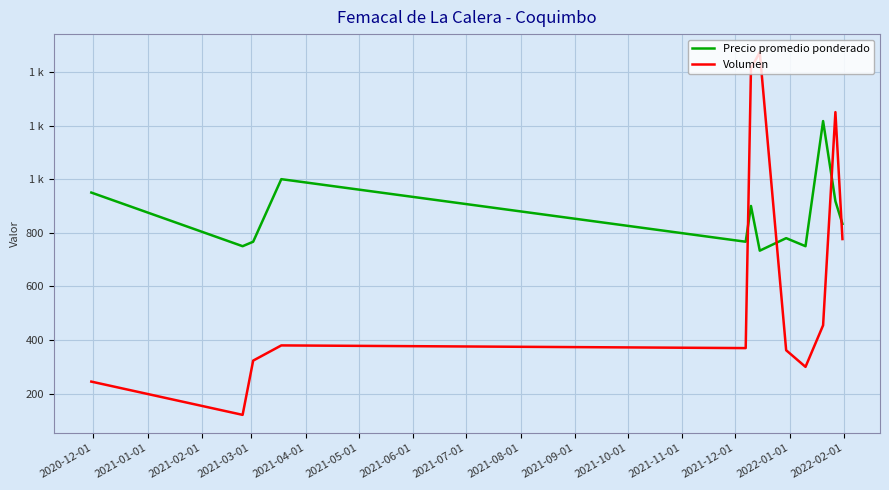

What are all the series names shown in the legend?

Precio promedio ponderado, Volumen